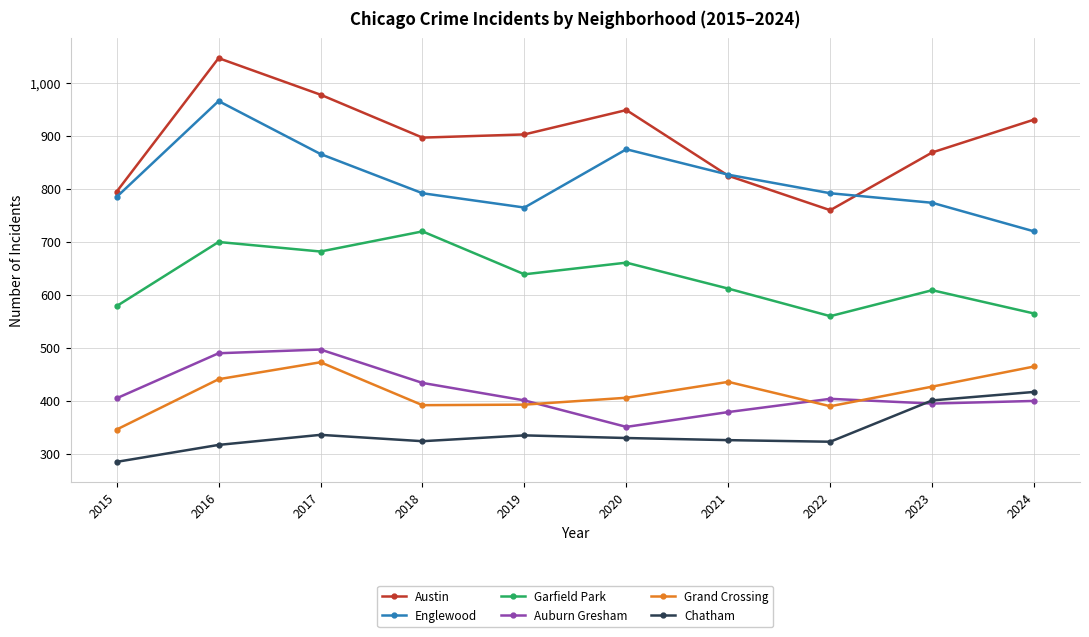

Which label corresponds to the largest value in the chart?

2016